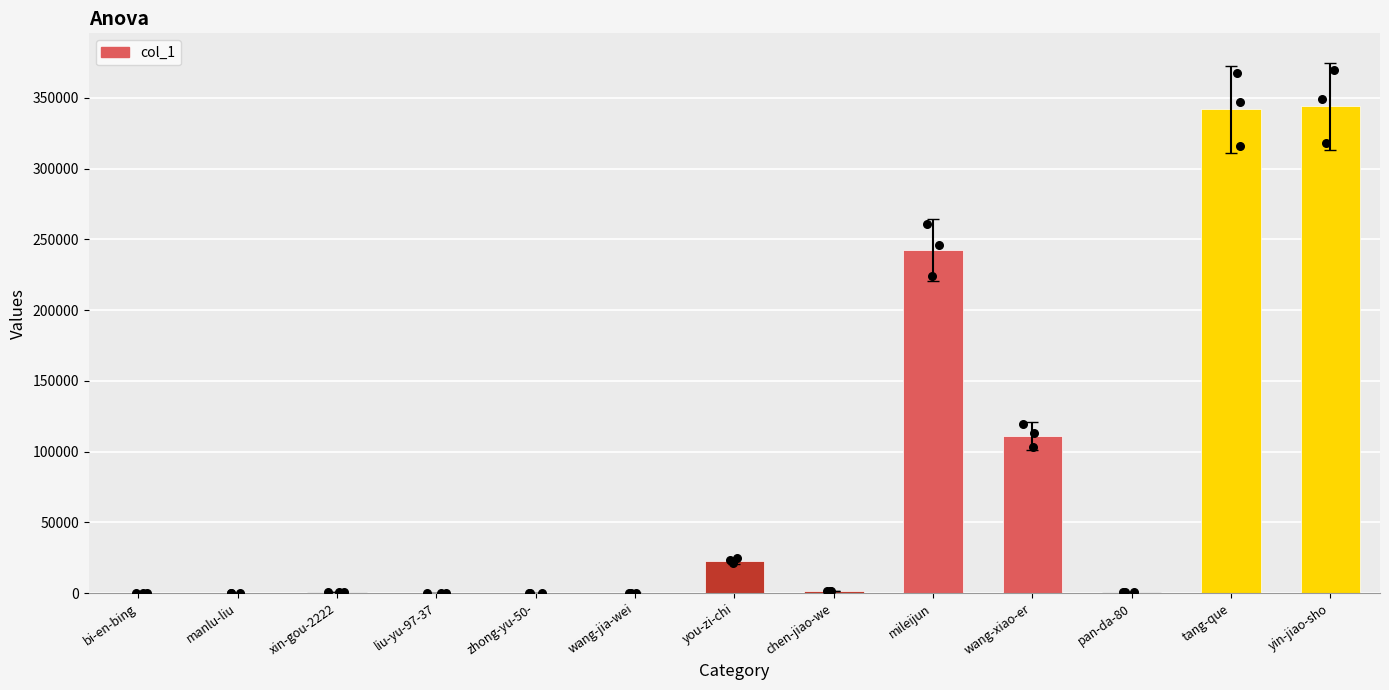

What is the ratio of the value at wang-jia-wei to the value at zhong-yu-50-?

0.8